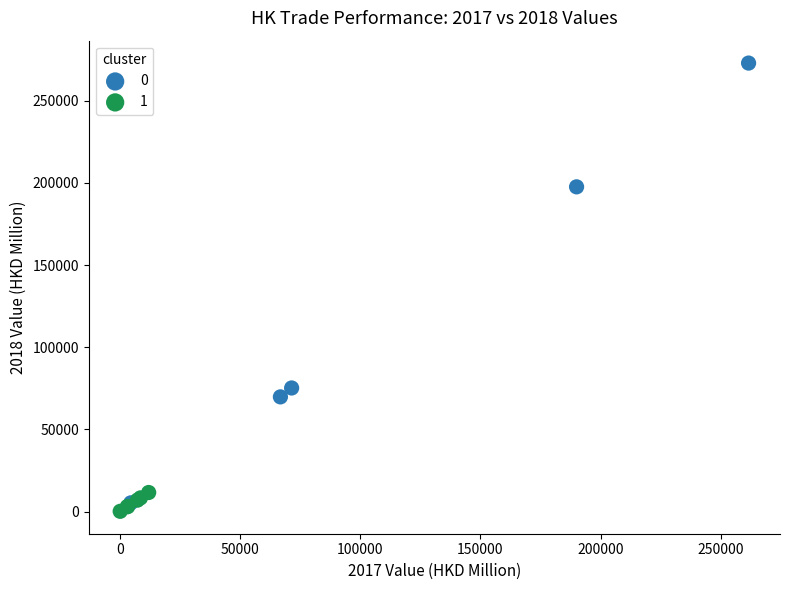

Which series has the largest Y range (max minus min)?

0